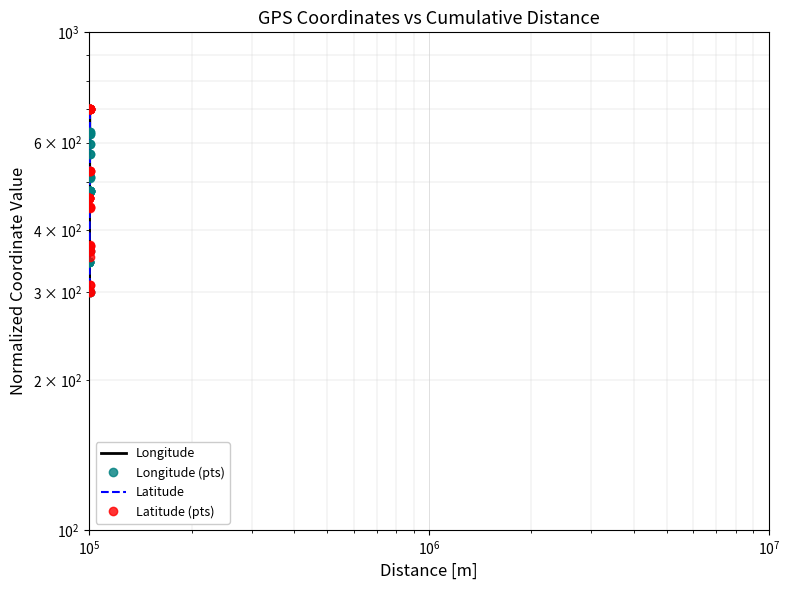

Is the value of Latitude at 9 greater than the value of Longitude at 18?

No